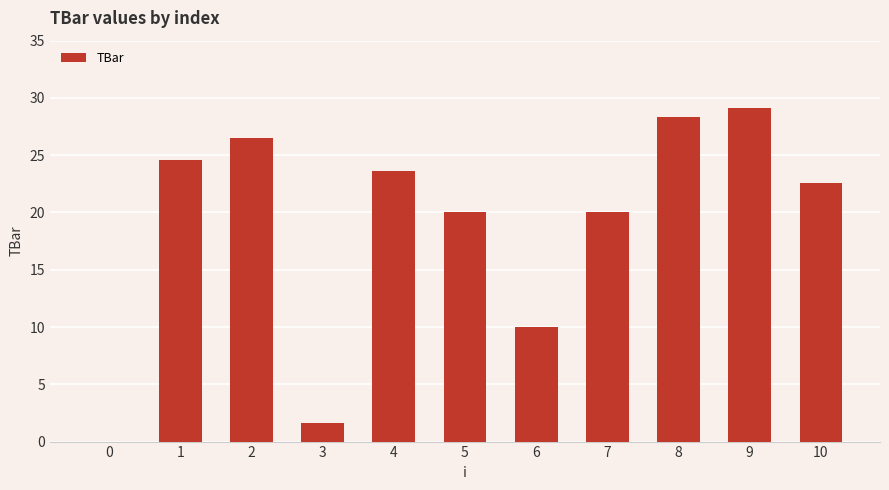

Are the bars grouped side by side (vs. stacked)?

No